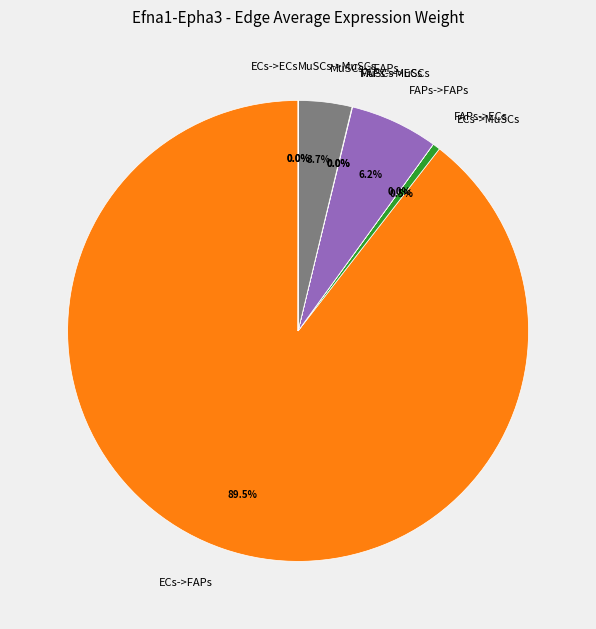

What is the ratio of the value at FAPs->FAPs to the value at MuSCs->FAPs?

1.7